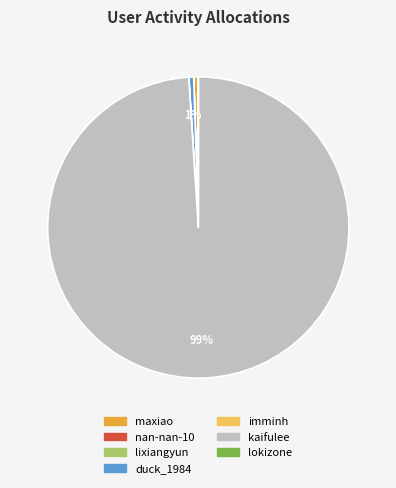

The duck_1984 slice represents 8% of the pie. True or false?

False